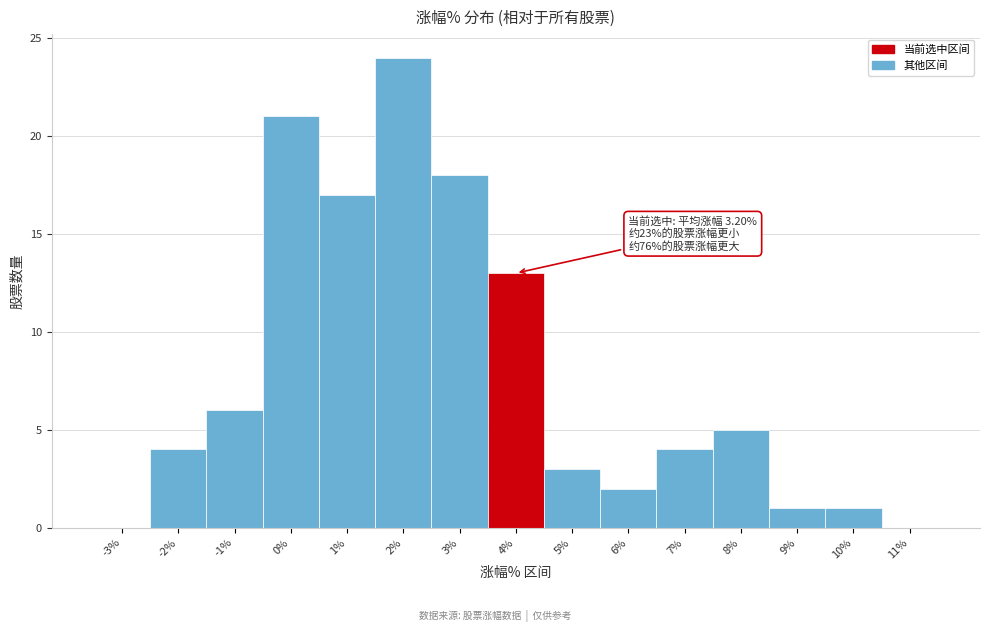

Reading left to right, transcribe all the data shown in this chart.

-3%=0	-2%=4	-1%=6	0%=21	1%=17	2%=24	3%=18	4%=13	5%=3	6%=2	7%=4	8%=5	9%=1	10%=1	11%=0